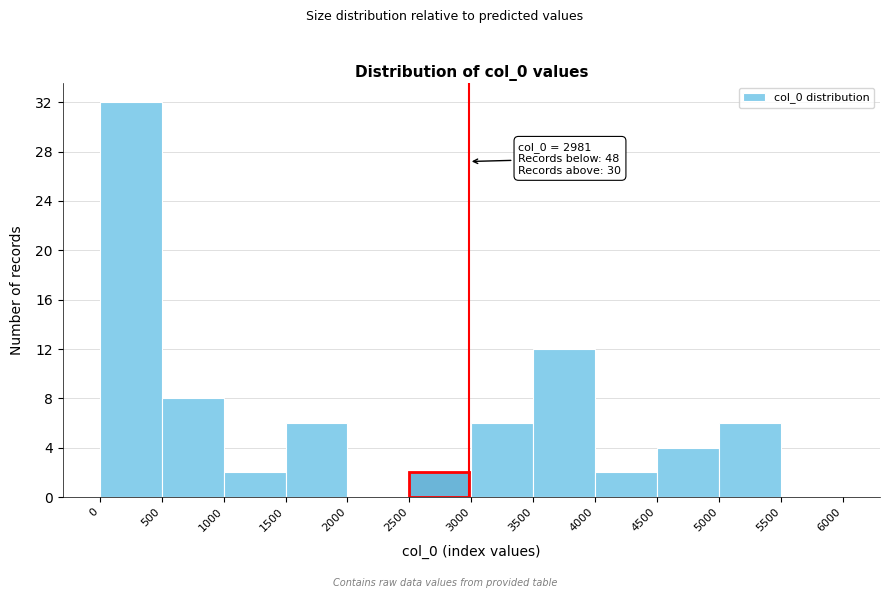

Over which range of the x-axis is the bar tallest?

0 to 500